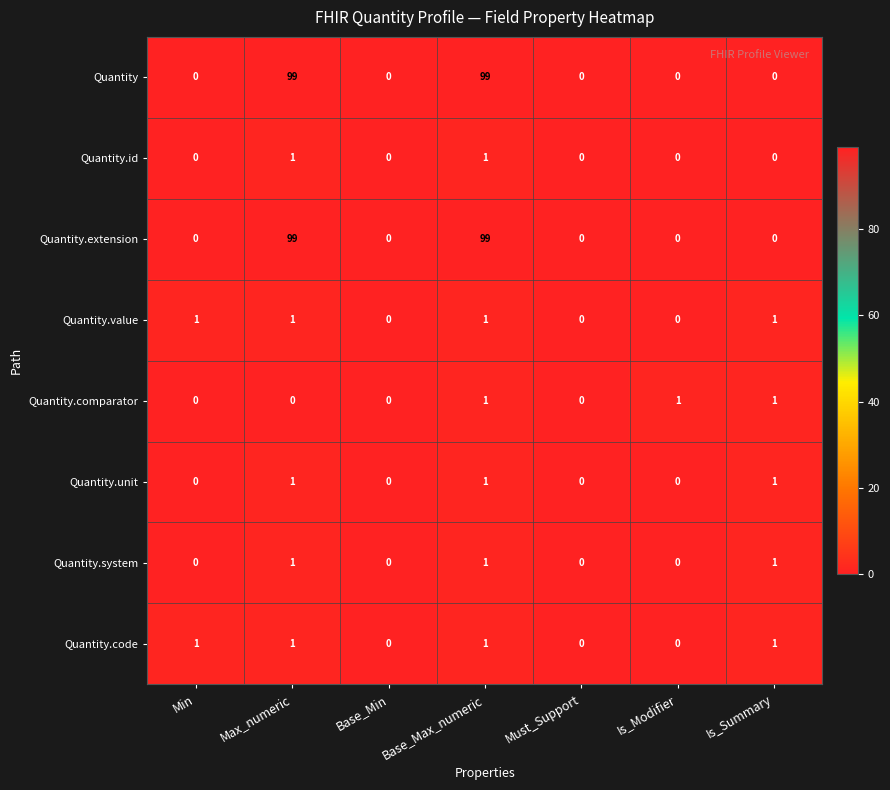

What is the sum of all Quantity.code values?

4